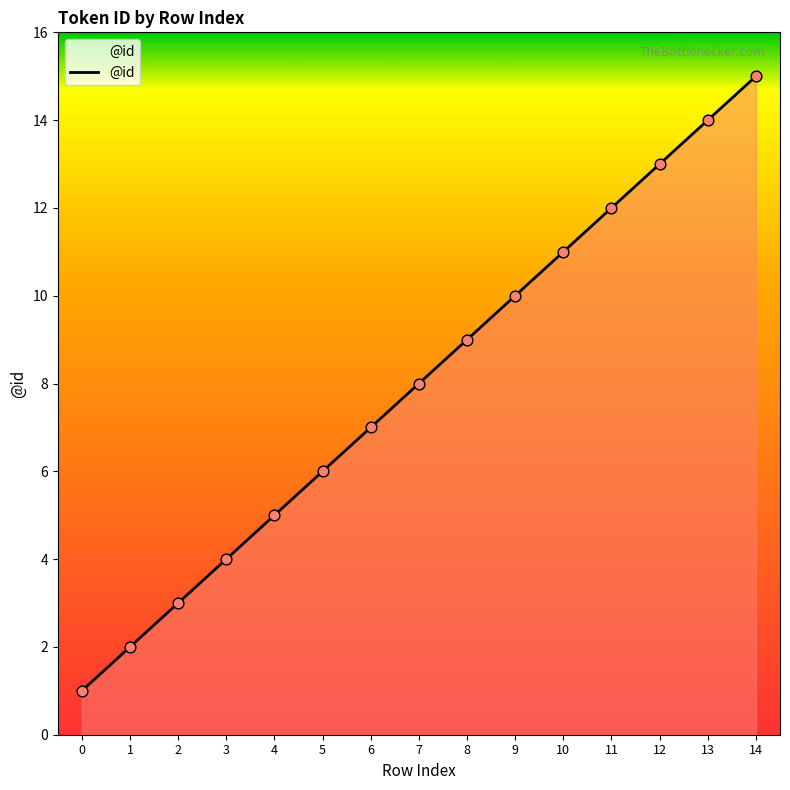

Between 5 and 7, which is larger?

7